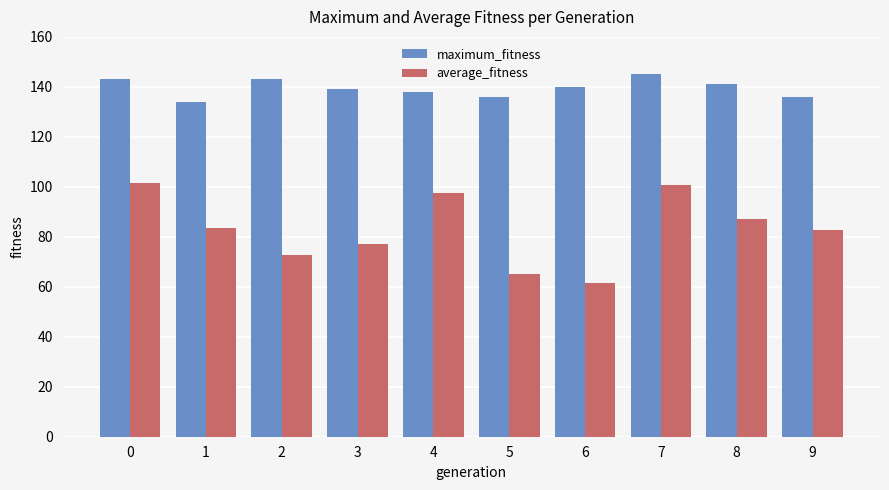

What is the smallest value displayed?

61.7